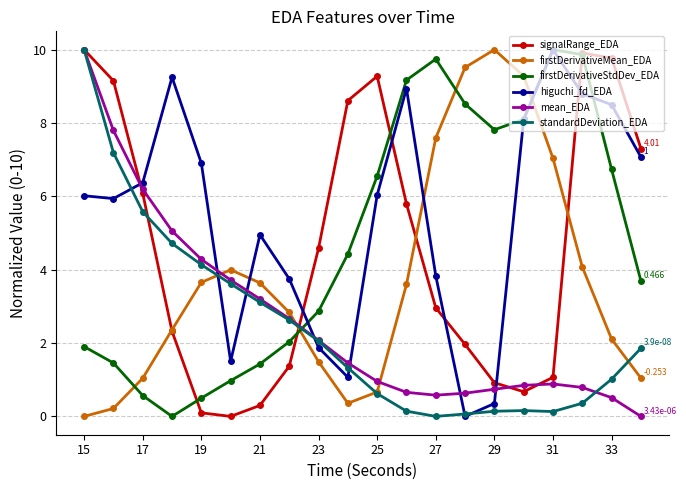

True or false: signalRange_EDA has more than 1 interior local peaks.

True